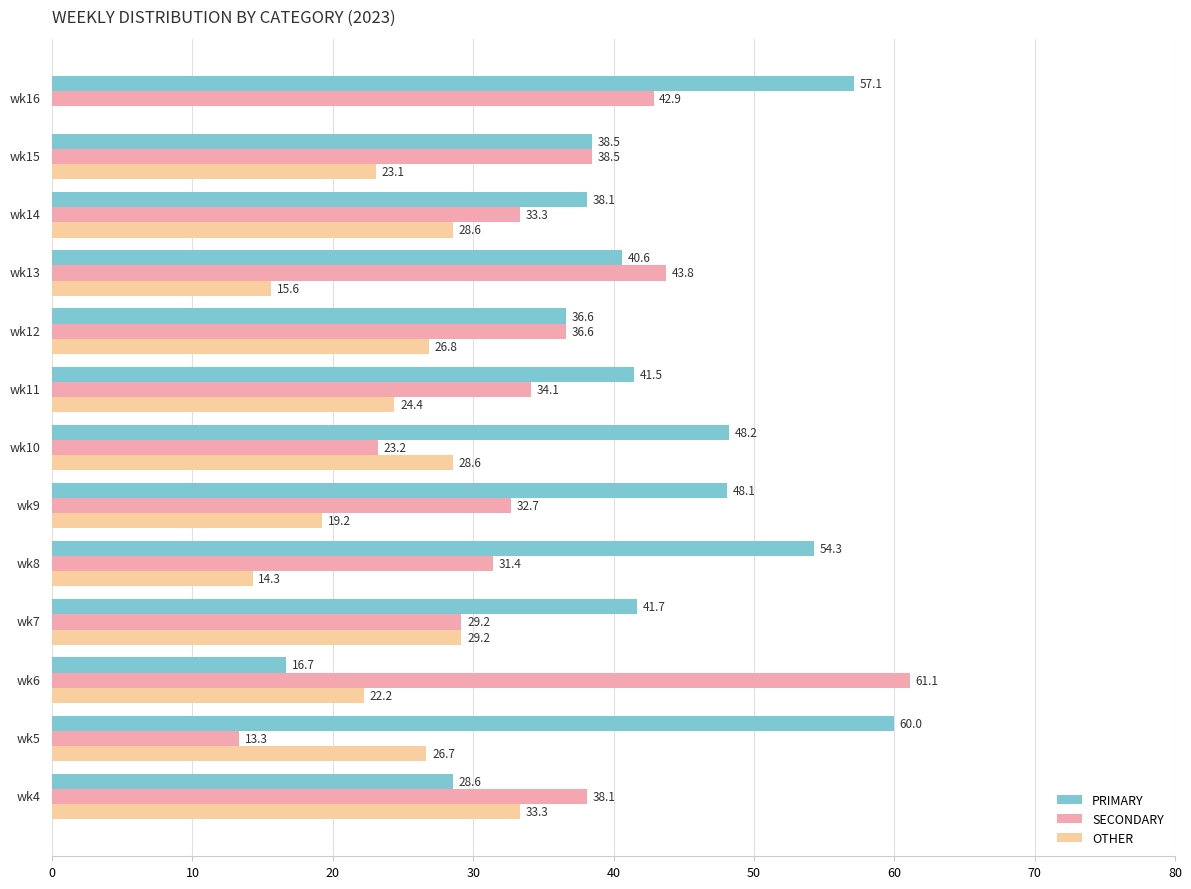

What is the highest value of the OTHER series?

33.3